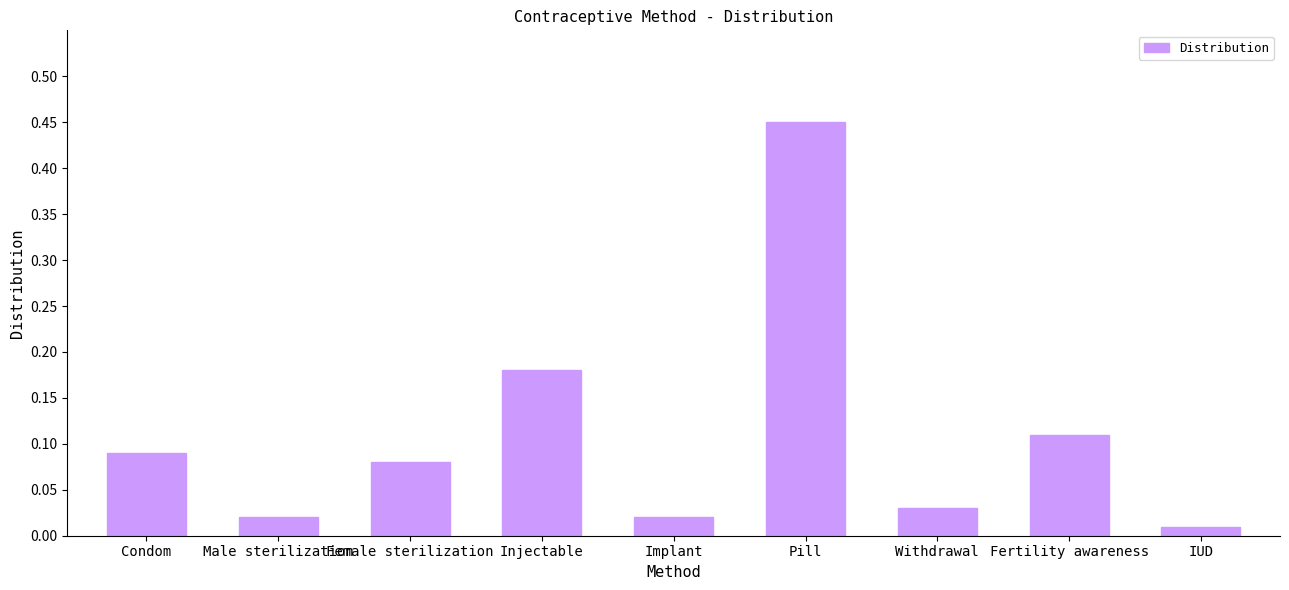

What is the difference between the values at Pill and Implant?

0.4